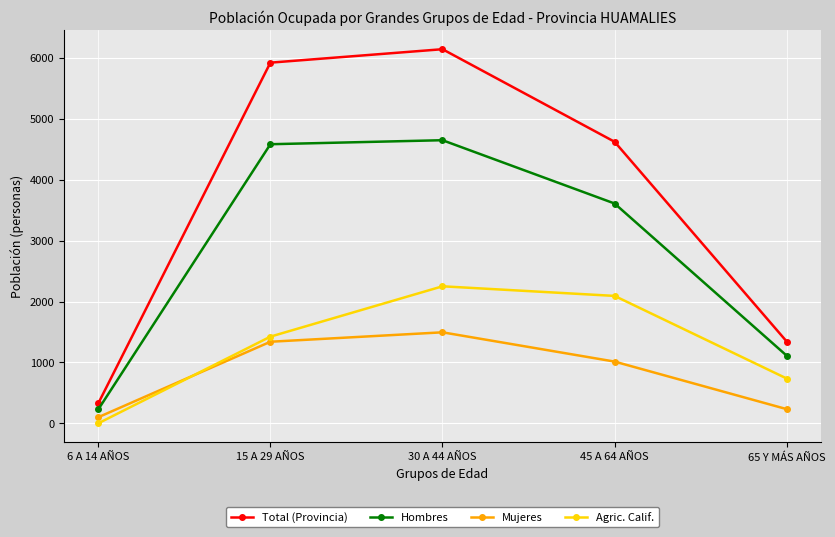

What is the difference between the Agric. Calif. values at 65 Y MÁS AÑOS and 30 A 44 AÑOS?

1515